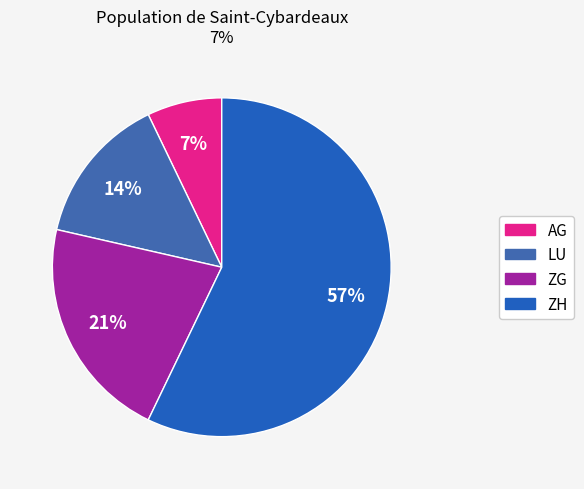

Count the number of slices in the pie.

4